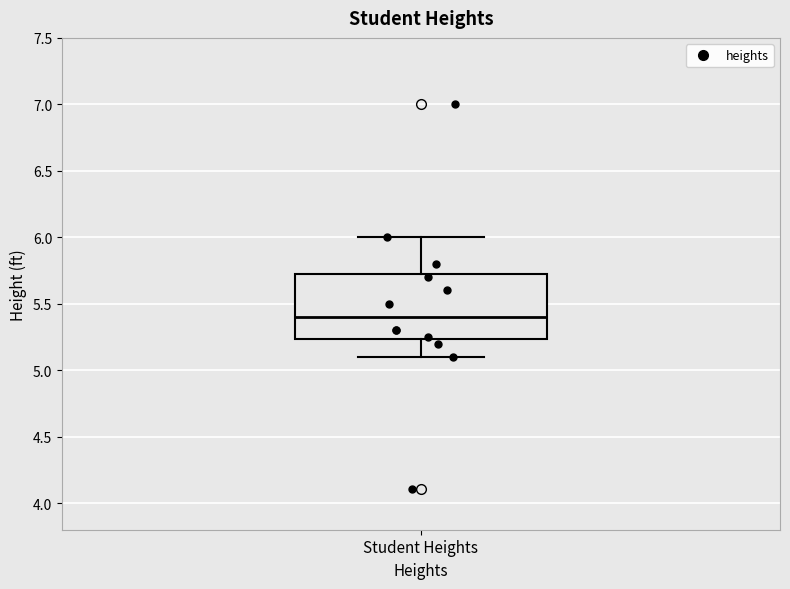

Where does the median line of the box for Student Heights sit on the y-axis? The values are not printed on the chart, so give them approximately, as read against the axis.

5.40